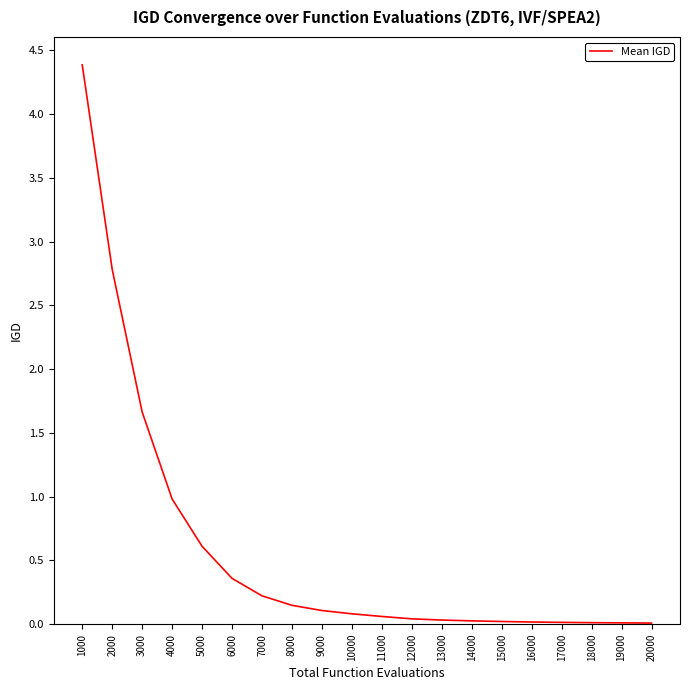

Between 7000 and 8000, which is larger?

7000